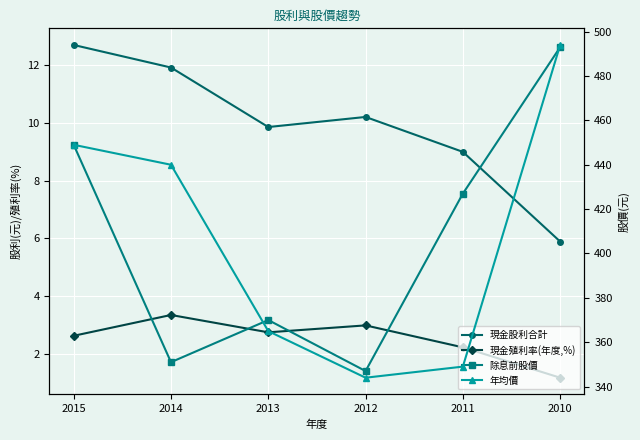

True or false: 除息前股價 has a value of 351.0 at 2014.

True